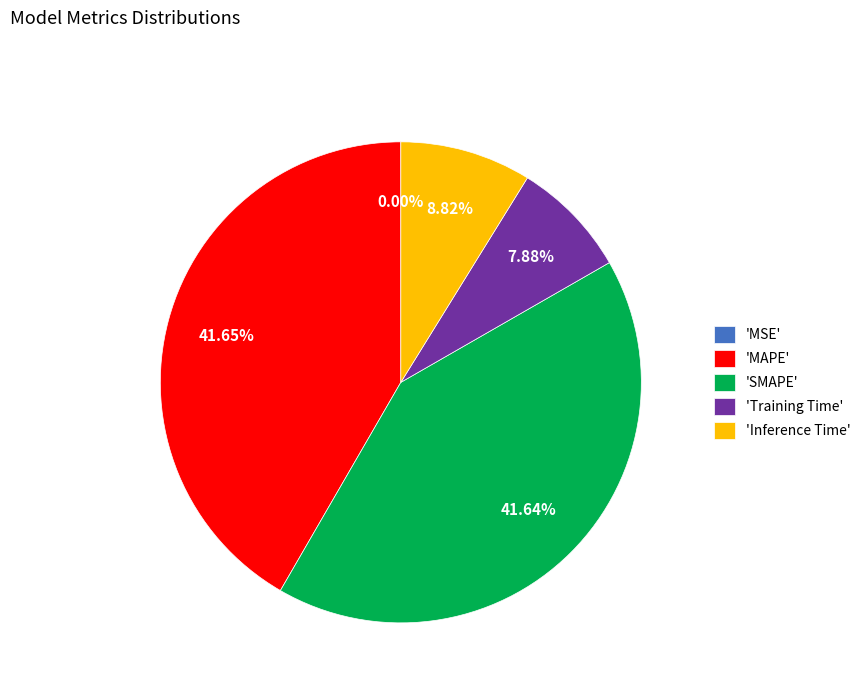

Is there a majority slice in this chart?

No